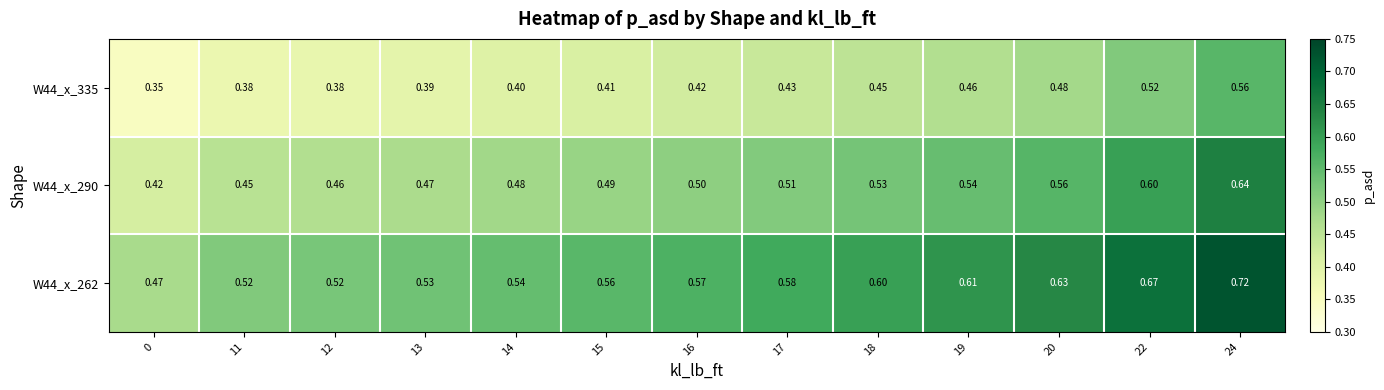

How many distinct data groups are displayed?

3